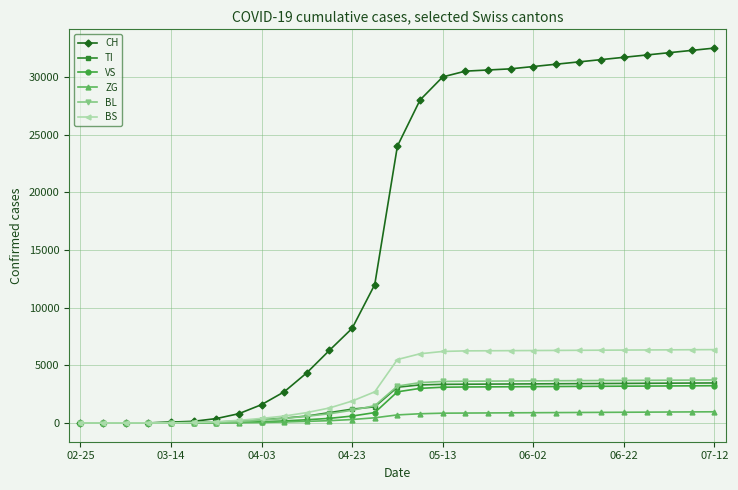

What is the maximum value for VS?

3230